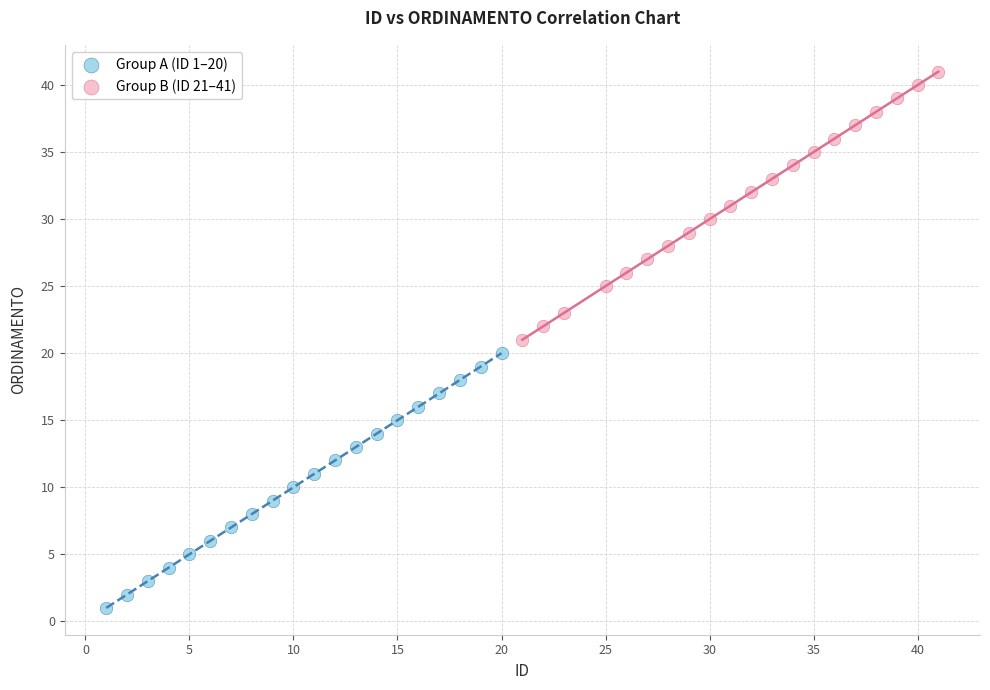

Which series has the widest spread of Y values?

Group B (ID 21–41)